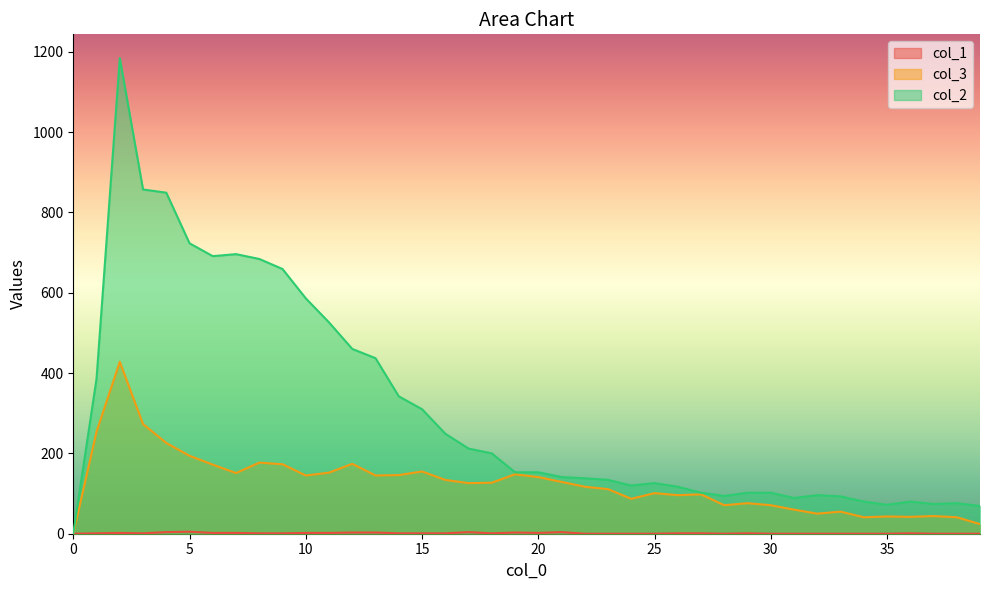

Which series has the largest total across all categories?

col_2